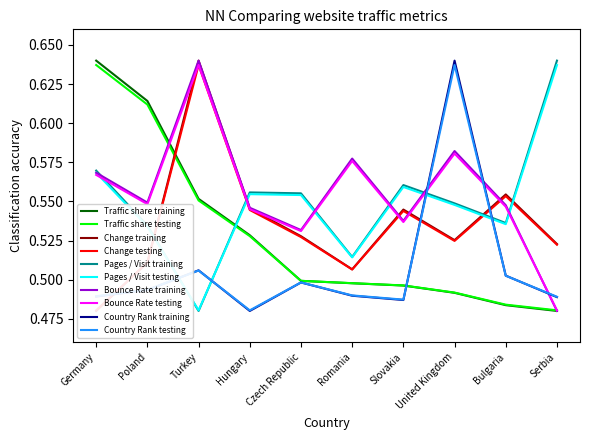

Rank the series at Serbia from lowest to highest value.

Traffic share, Bounce Rate, Country Rank, Change, Pages / Visit